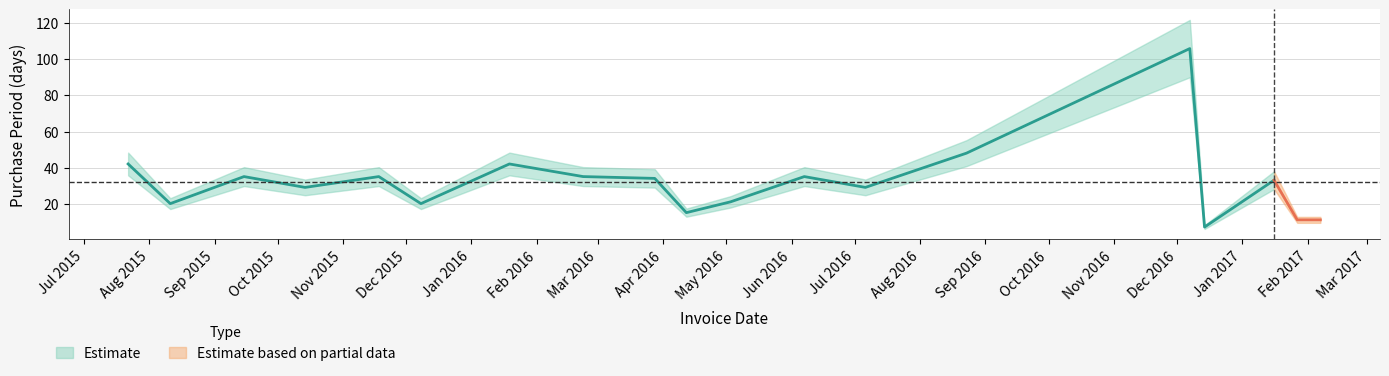

At which category does the chart reach its peak across all series?

2016-12-07